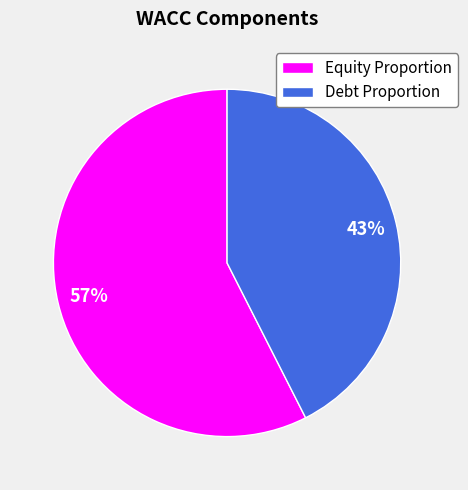

To the nearest percent, what is the combined percentage of Equity Proportion and Debt Proportion?

100%